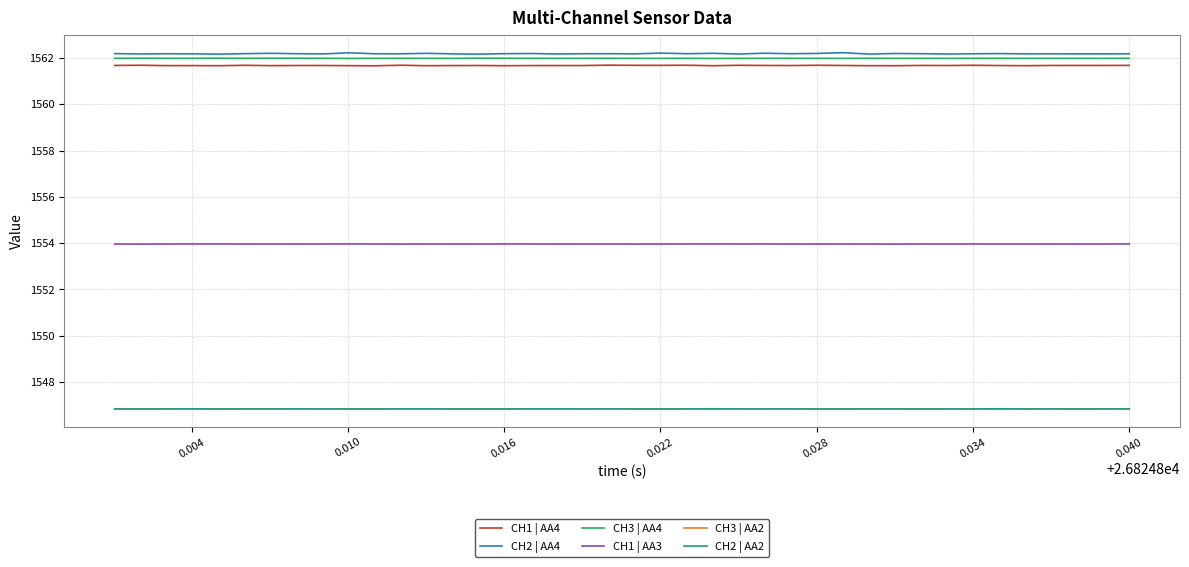

What is the greatest value displayed?

1562.2